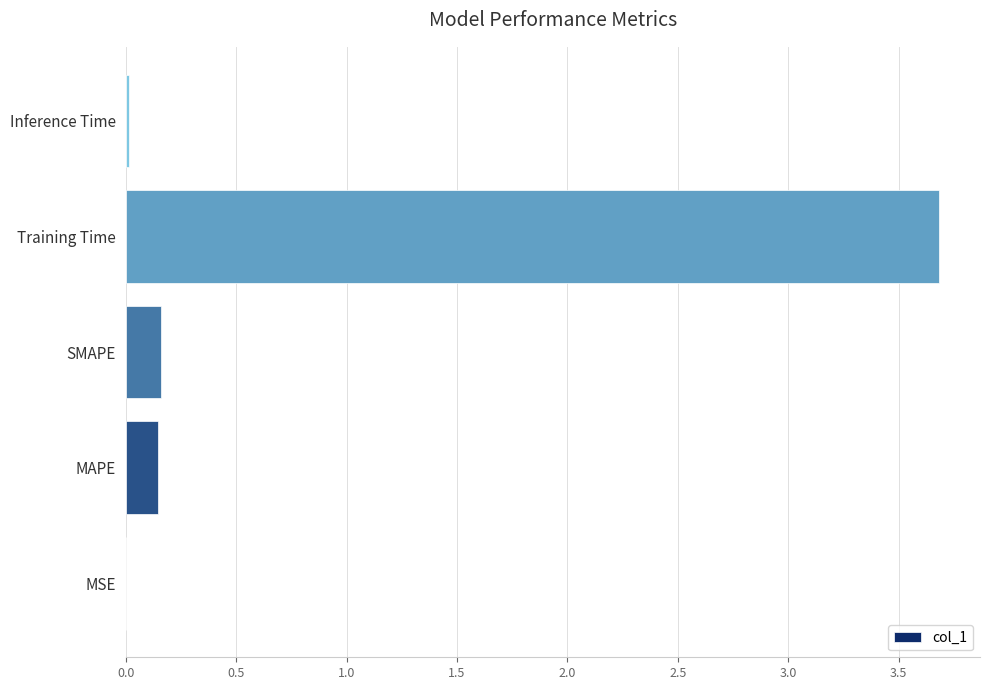

Are the bars horizontal?

Yes